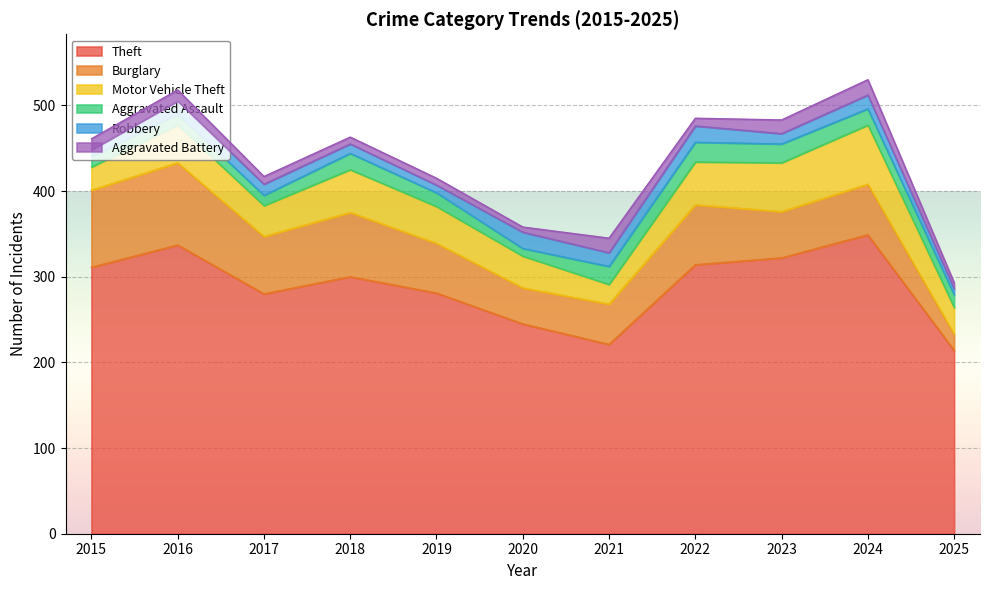

Reading right to left, what are all the values shown in this chart?

Theft: 2025=214	2024=349	2023=322	2022=314	2021=221	2020=245	2019=281	2018=300	2017=280	2016=337	2015=311
Burglary: 2025=19	2024=59	2023=54	2022=70	2021=47	2020=42	2019=58	2018=75	2017=67	2016=96	2015=90
Motor Vehicle Theft: 2025=31	2024=69	2023=57	2022=50	2021=23	2020=37	2019=43	2018=50	2017=36	2016=44	2015=27
Aggravated Assault: 2025=15	2024=19	2023=22	2022=23	2021=21	2020=9	2019=16	2018=19	2017=12	2016=13	2015=12
Robbery: 2025=7	2024=16	2023=12	2022=19	2021=16	2020=19	2019=9	2018=11	2017=13	2016=15	2015=8
Aggravated Battery: 2025=7	2024=18	2023=16	2022=9	2021=17	2020=6	2019=8	2018=8	2017=9	2016=13	2015=13